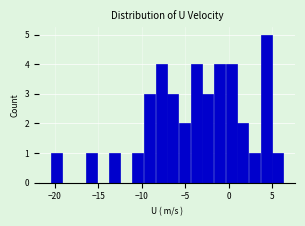

Read against the x-axis, roughly where is the centre of the tallest bar?

4.5